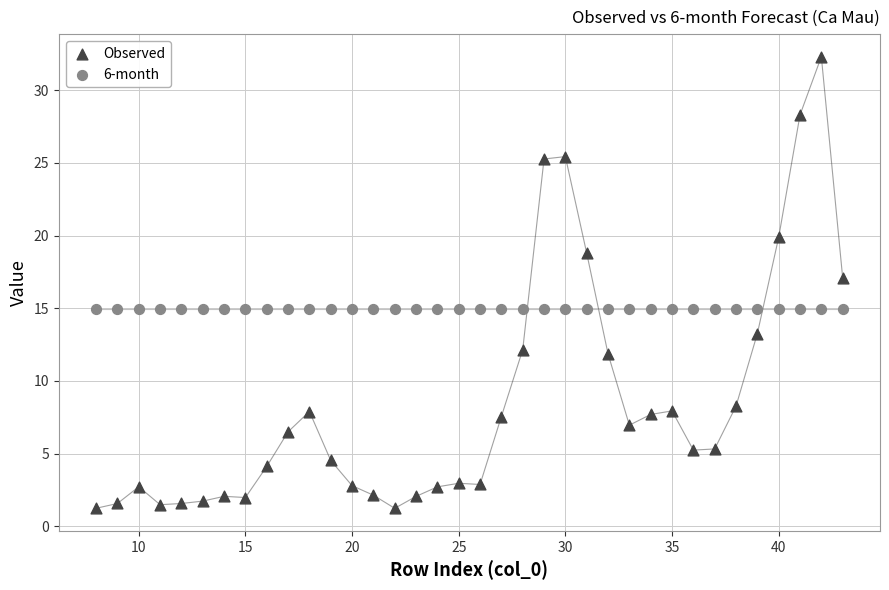

Which series contains the highest Y value?

Observed